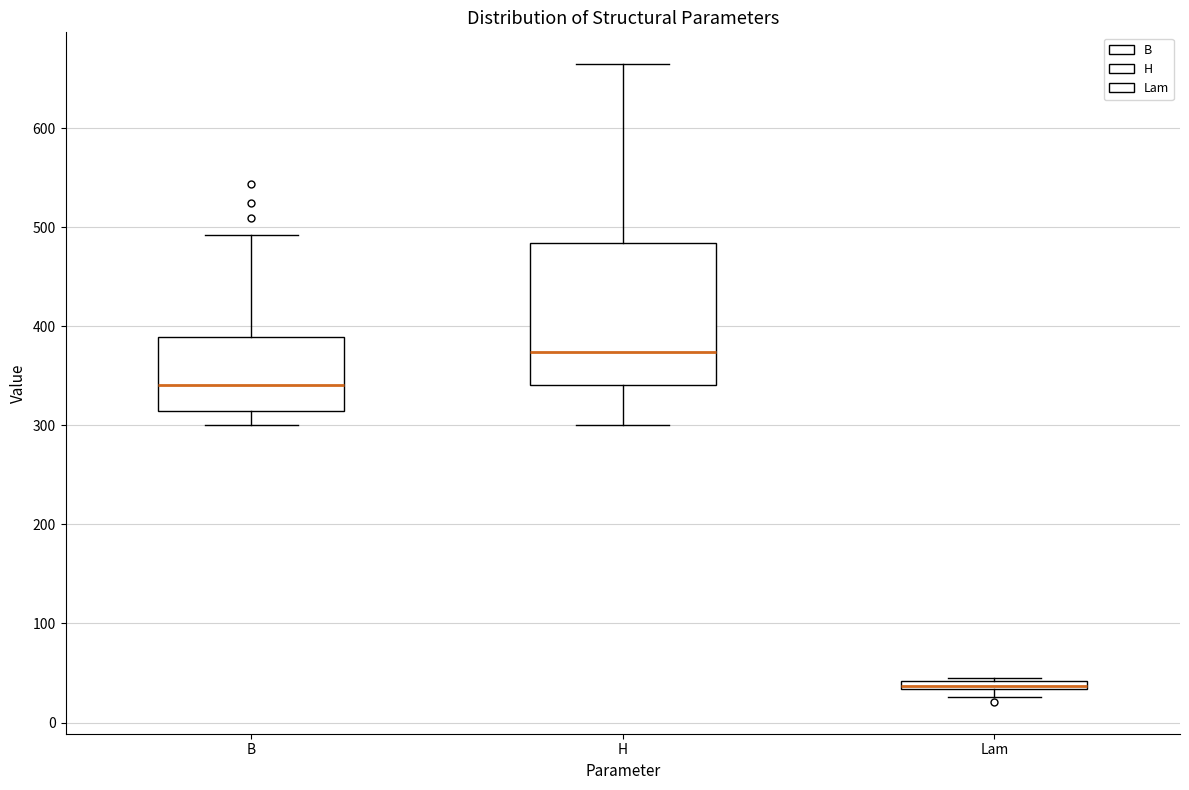

Comparing the boxes themselves (not the whiskers), which one is the tallest?

H